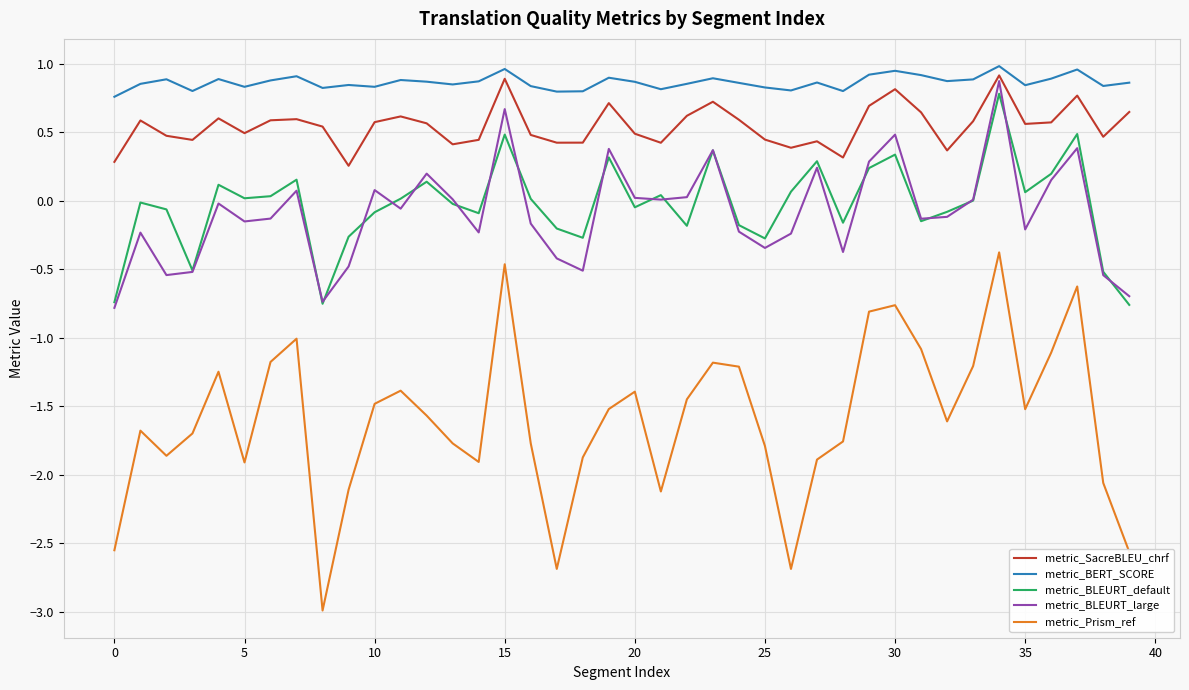

What is the smallest value displayed?

-3.0